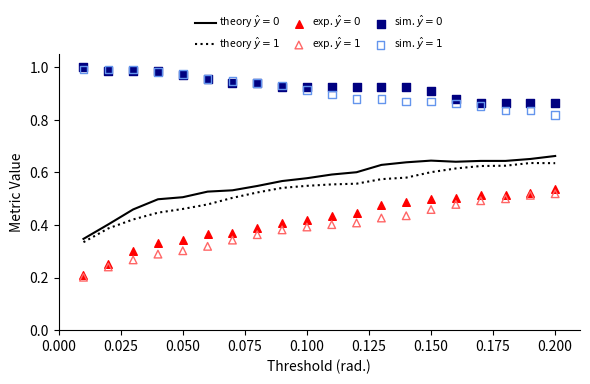

At how many categories does at least one series exceed 0?

20